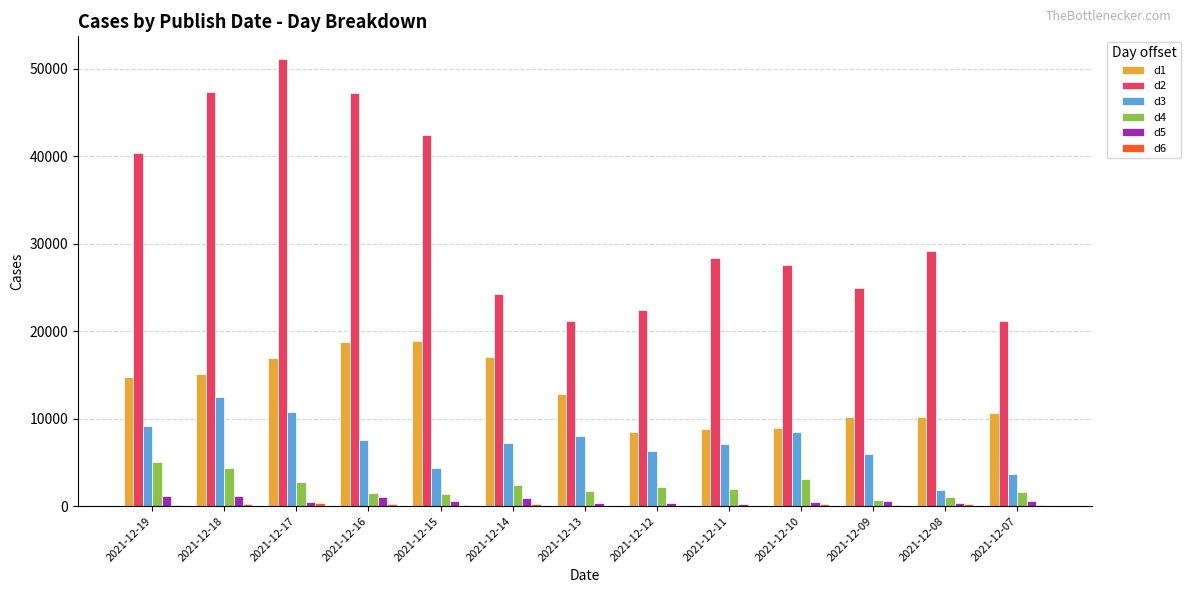

Is the value of d4 at 2021-12-13 greater than the value of d1 at 2021-12-13?

No